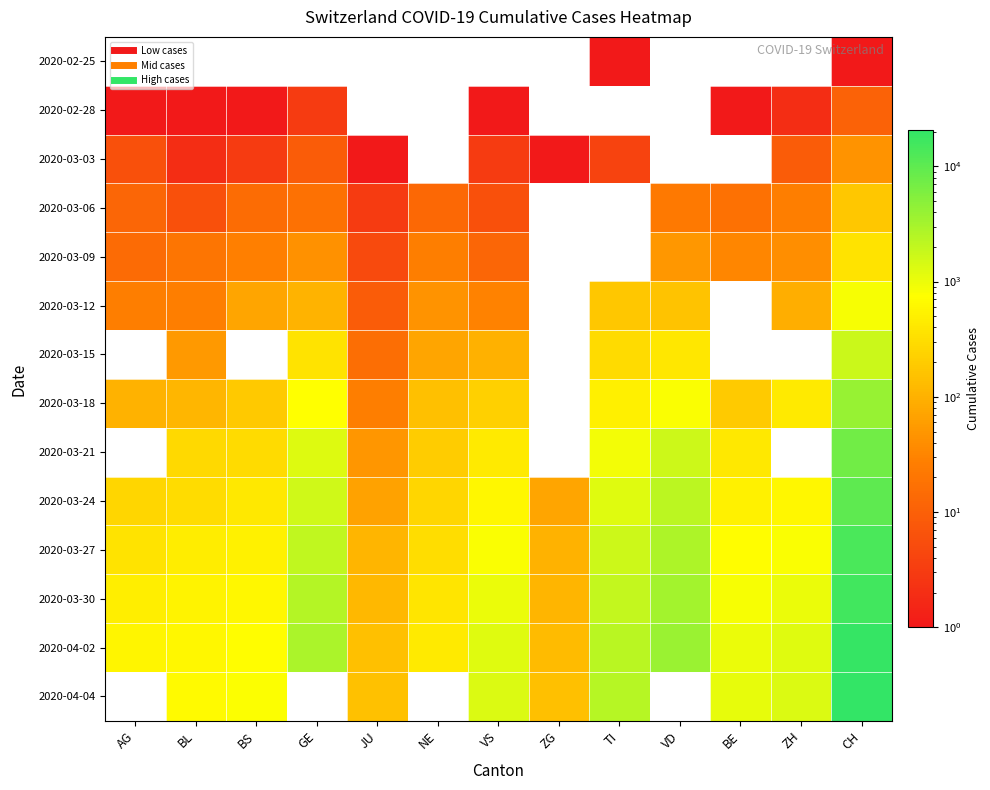

What is the smallest value displayed?

1.0